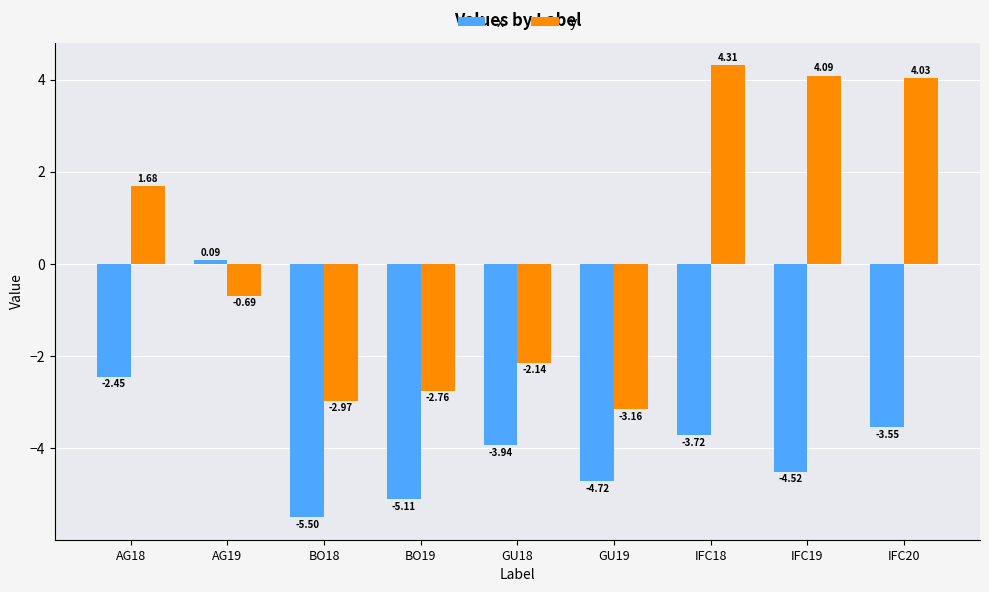

What is the highest value of the y series?

4.3